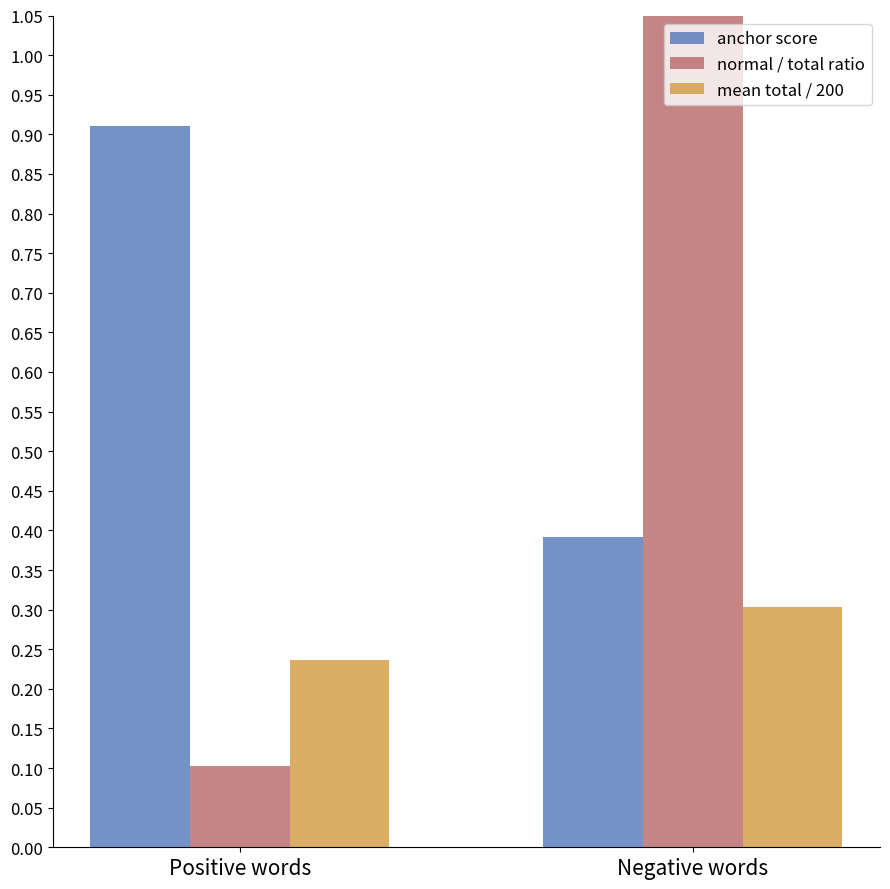

Is it true that anchor score equals 0.9 at Positive words?

True